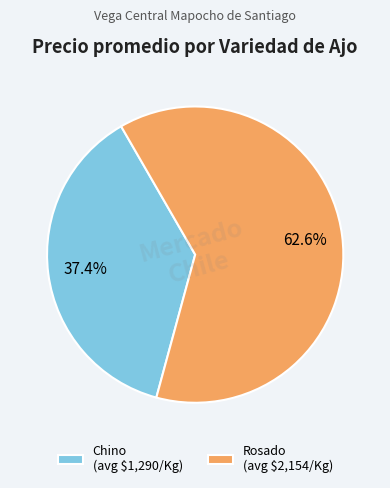

Is Chino (avg $1,290/Kg) the majority of the pie?

No